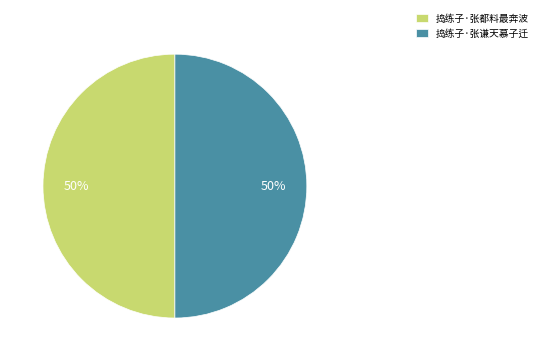

To the nearest percent, what is the combined percentage of 捣练子·张谦天慕子迁 and 捣练子·张都料最奔波?

100%